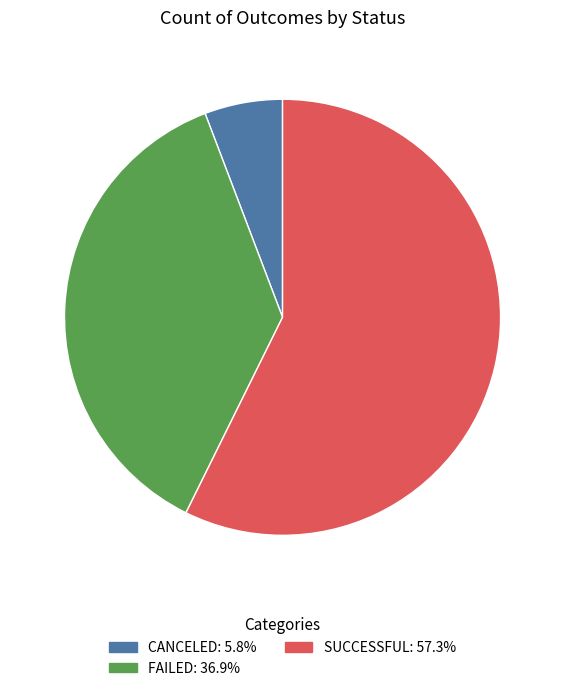

Which category has the biggest portion of the pie?

successful